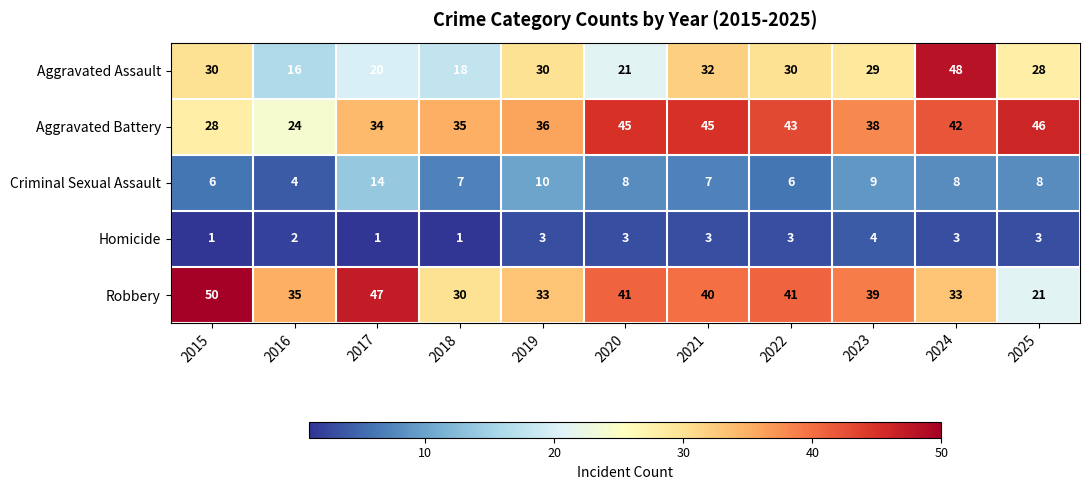

What is the highest value of the Robbery series?

50